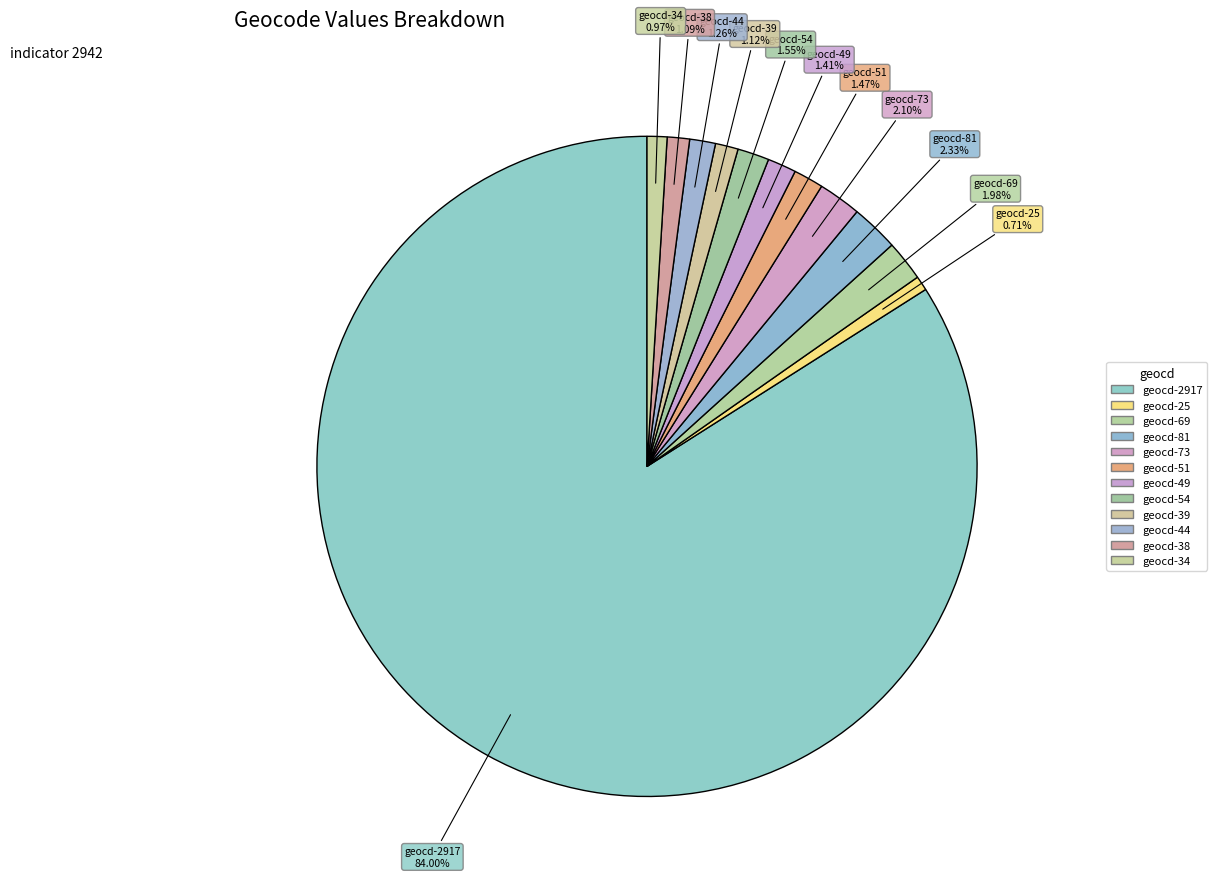

How many segments does this pie chart have?

12